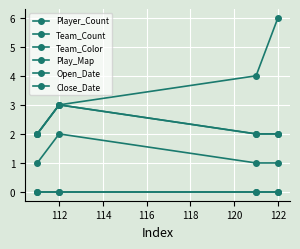

Which series has the widest spread of values?

Player_Count